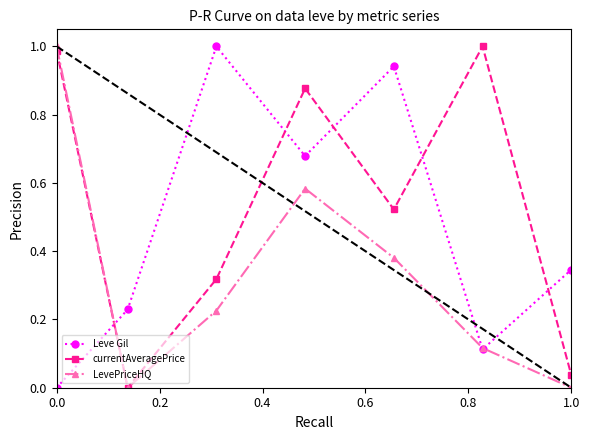

True or false: Leve Gil has more than 1 interior local peaks.

True